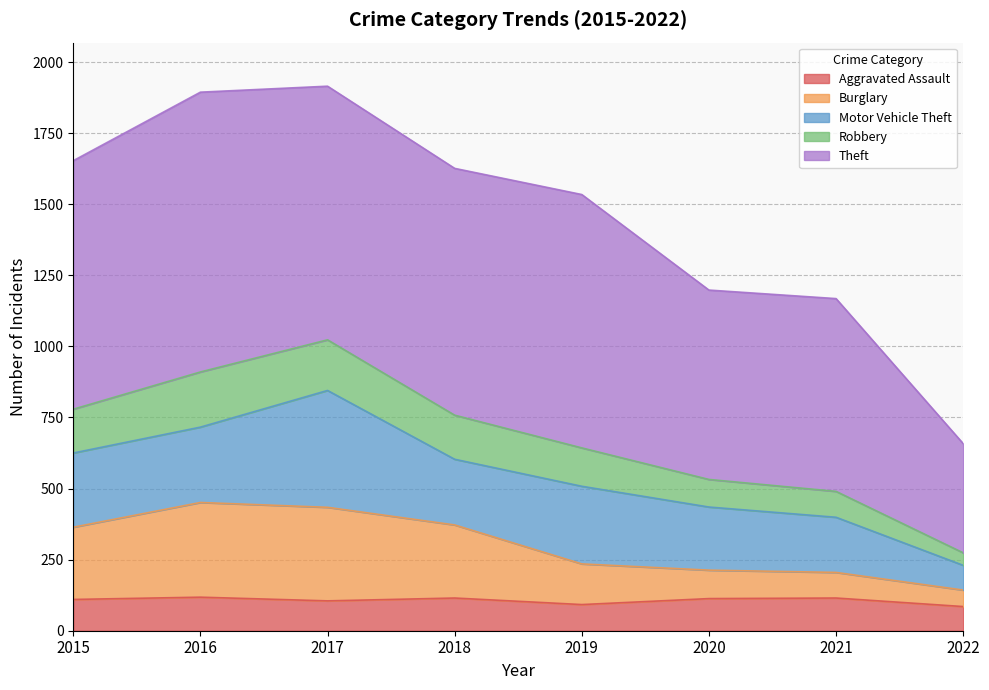

What is the value of the Burglary point at the 2nd from the left?

451